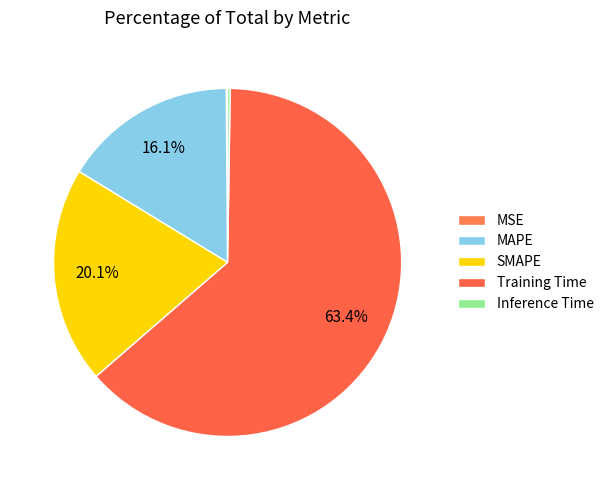

Which has a higher value, Inference Time or Training Time?

Training Time